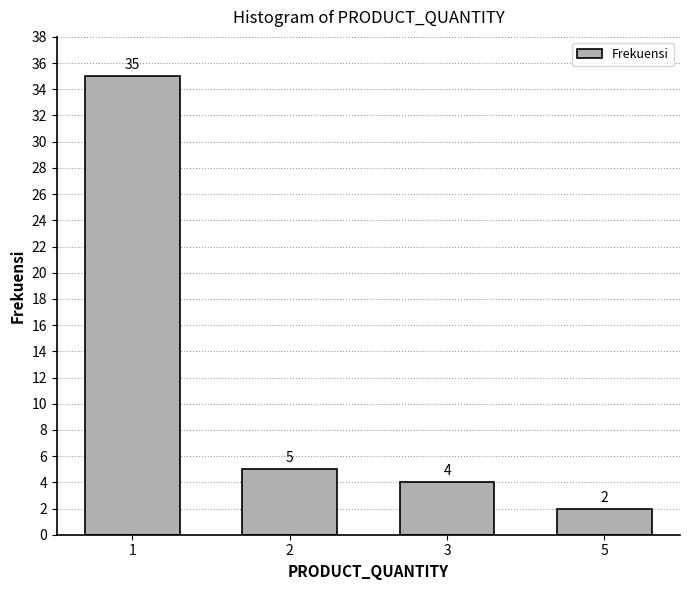

Reading left to right, what are all the values shown in this chart?

1=35	2=5	3=4	5=2